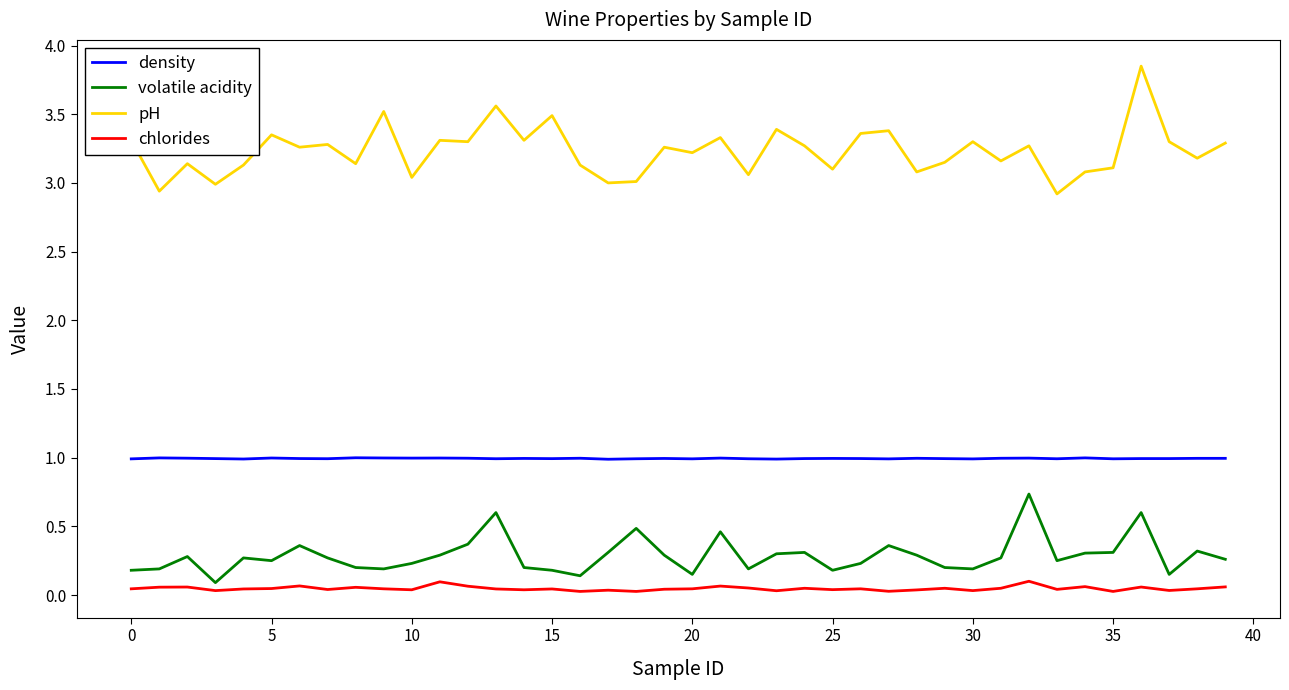

Rank the series by their maximum value, from highest to lowest.

pH, density, volatile acidity, chlorides